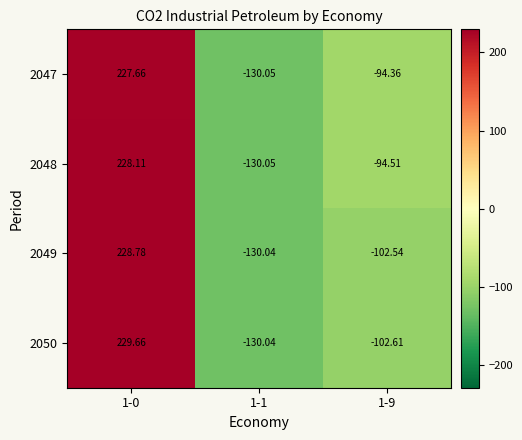

Is the value of 2048 at 1-1 greater than the value of 2049 at 1-9?

No